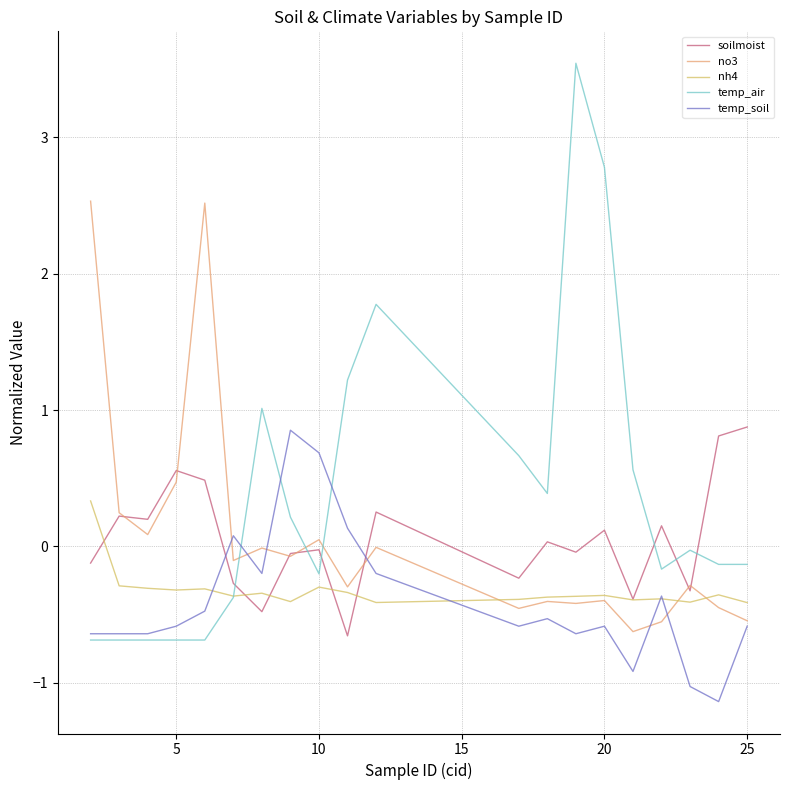

How many times do temp_air and soilmoist cross each other?

6